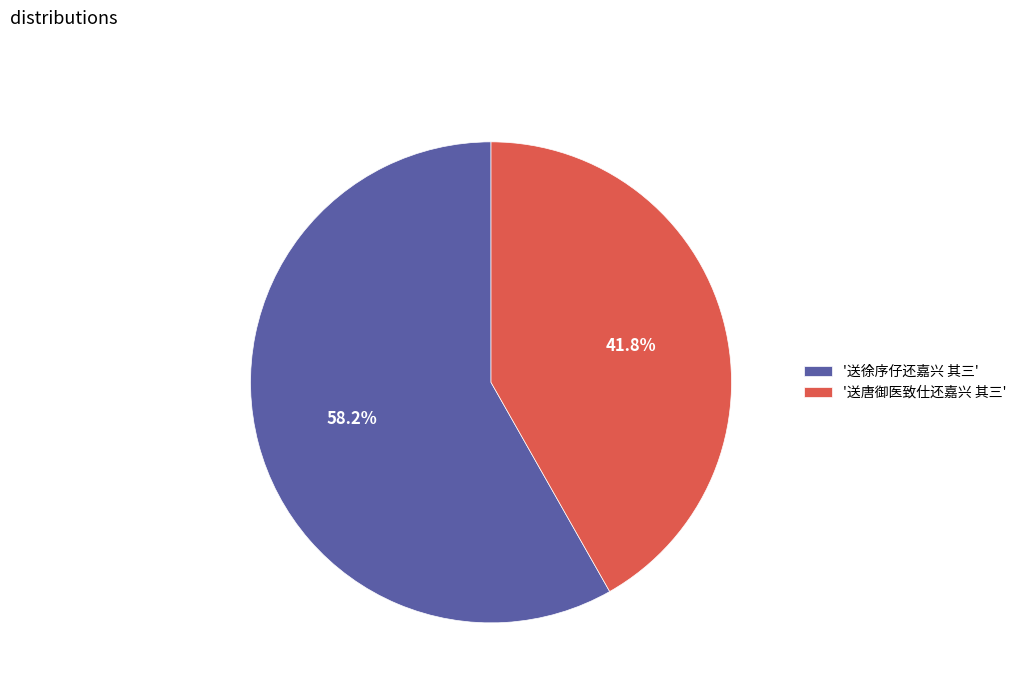

What is the ratio of the value at '送徐序仔还嘉兴 其三' to the value at '送唐御医致仕还嘉兴 其三'?

1.4